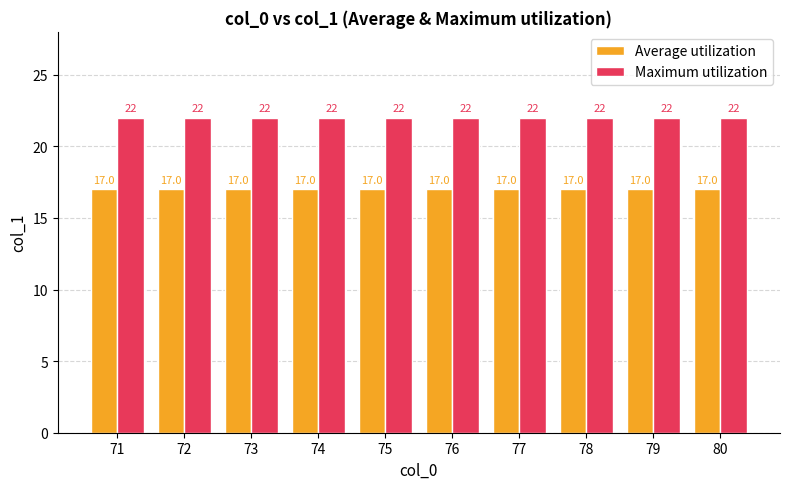

What is the difference between the highest and lowest values at 80?

5